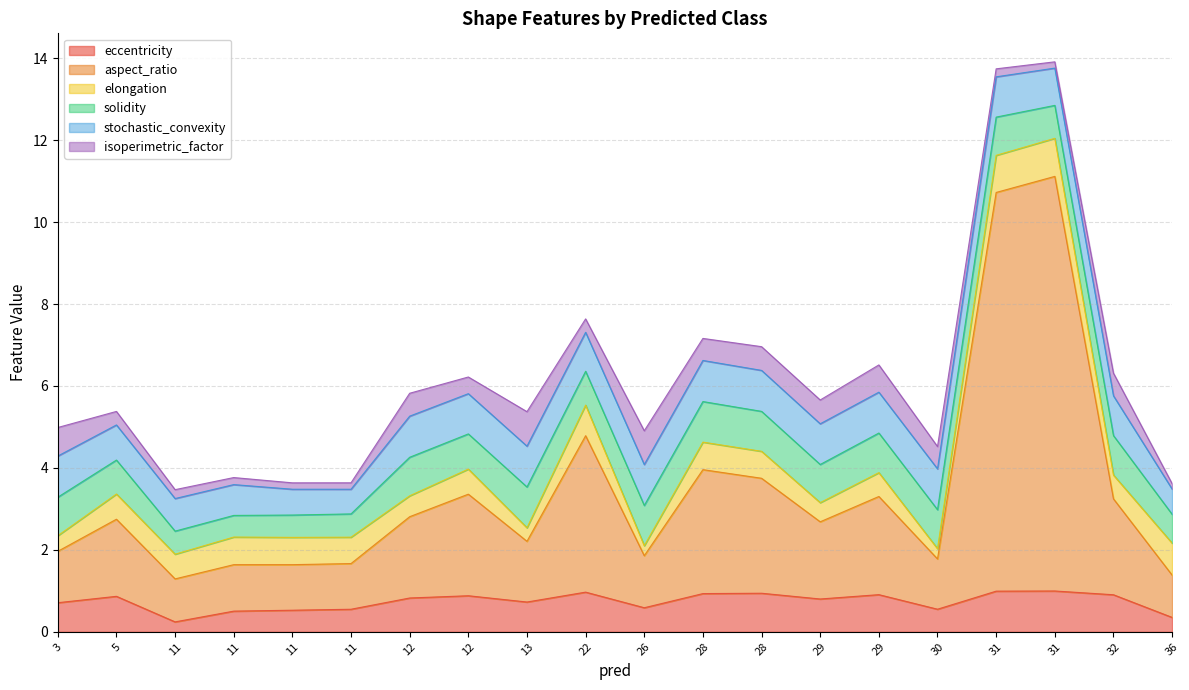

What is the spread (max minus min) of values at 31?

10.0